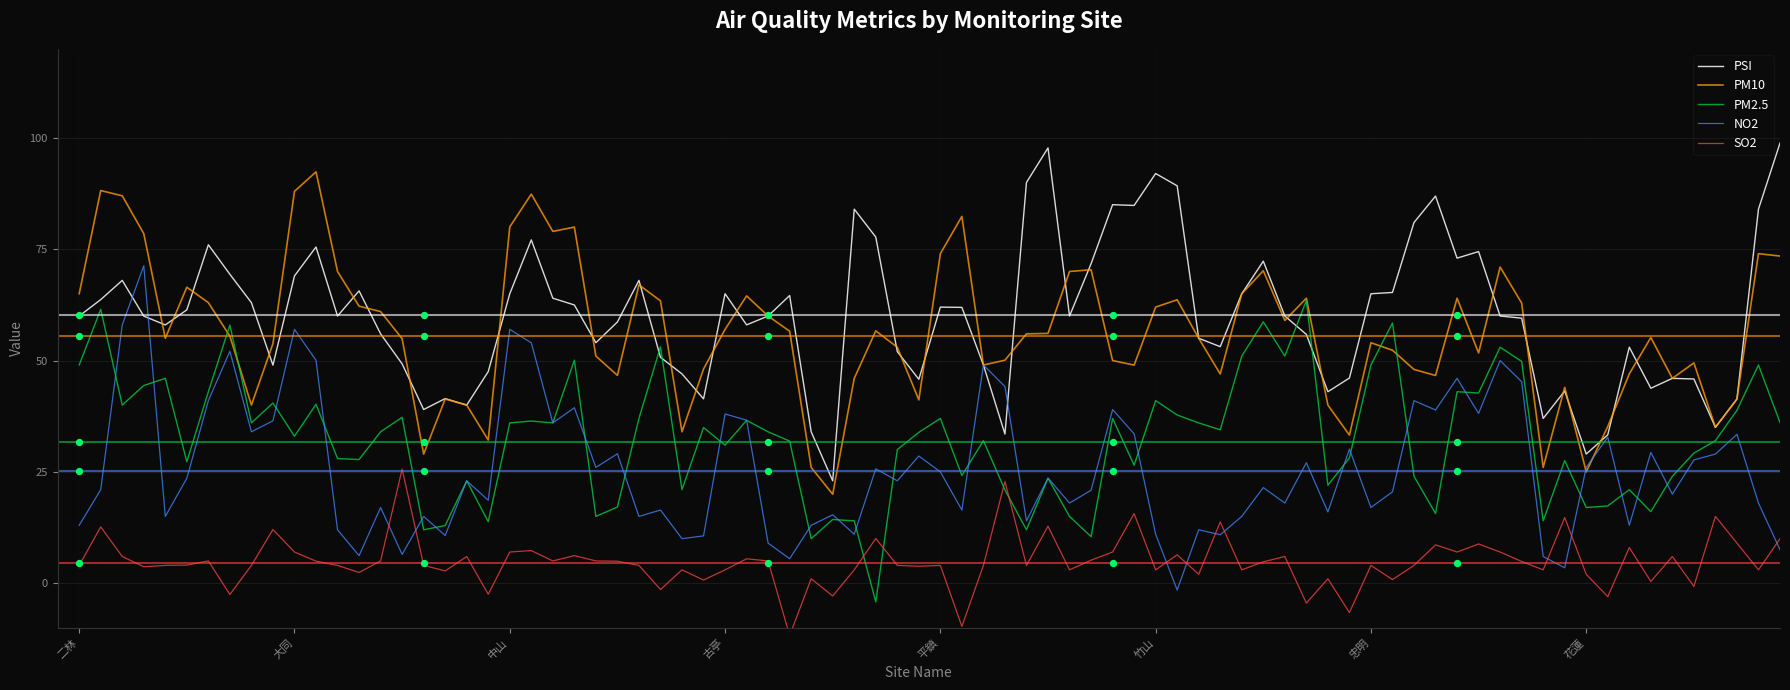

What are all the series names shown in the legend?

PSI, PM10, PM2.5, NO2, SO2